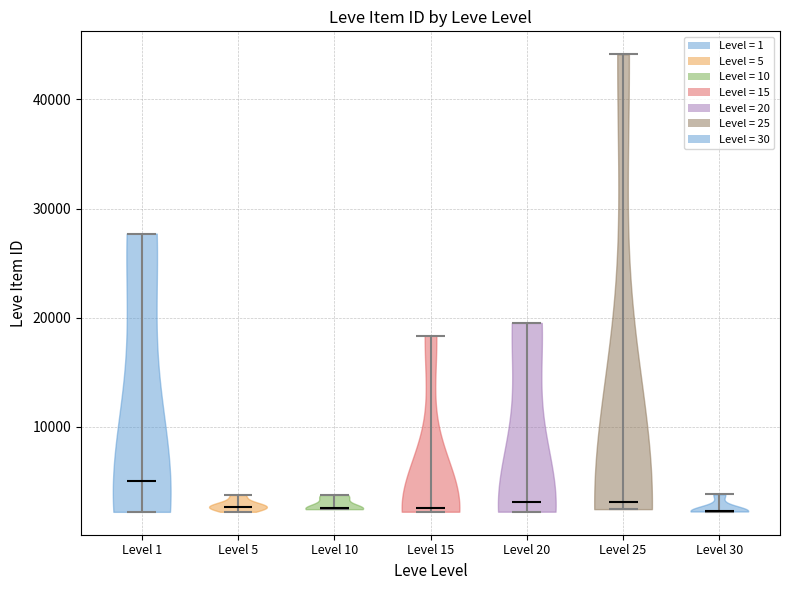

Reading left to right, read every violin against the y-axis: where its median line is, and the lowest and highest points it reaches. The values are not printed on the chart, so give them approximately, as read against the axis.

Level 1: median line 5000, lowest point 2000, highest point 28000
Level 5: median line 3000, lowest point 2000, highest point 4000
Level 10: median line 3000, lowest point 2000, highest point 4000
Level 15: median line 3000, lowest point 2000, highest point 18000
Level 20: median line 3000, lowest point 2000, highest point 20000
Level 25: median line 3000, lowest point 2000, highest point 44000
Level 30: median line 2000, lowest point 2000, highest point 4000